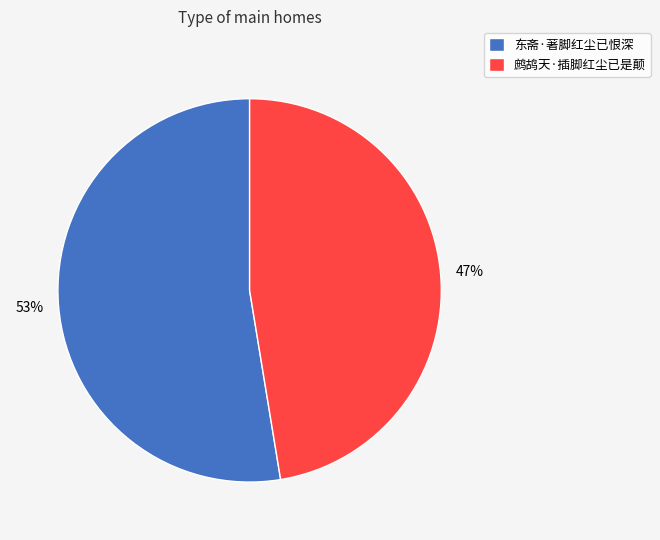

Is there a majority slice in this chart?

Yes